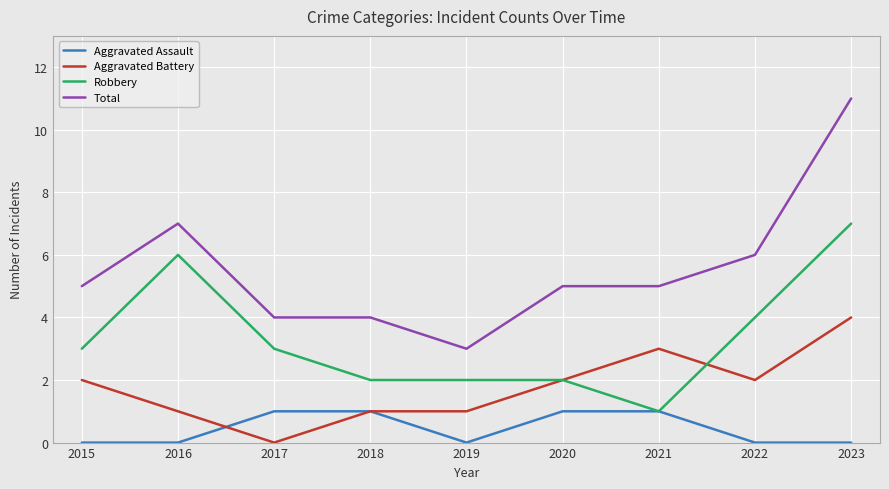

Rank the series by their average value, from lowest to highest.

Aggravated Assault, Aggravated Battery, Robbery, Total